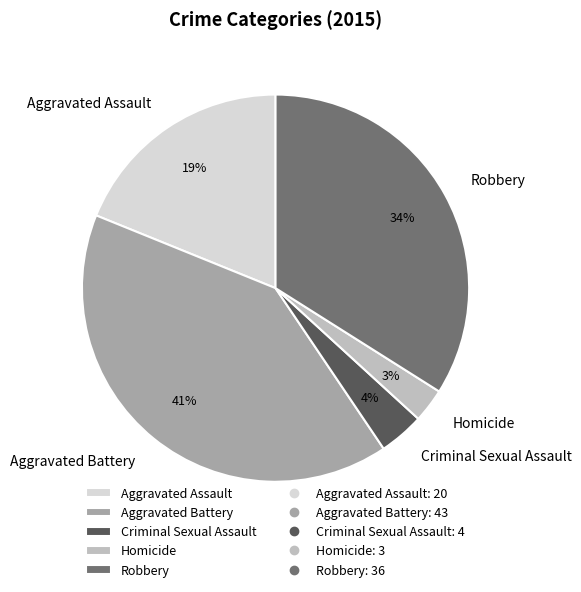

Count the number of slices in the pie.

5